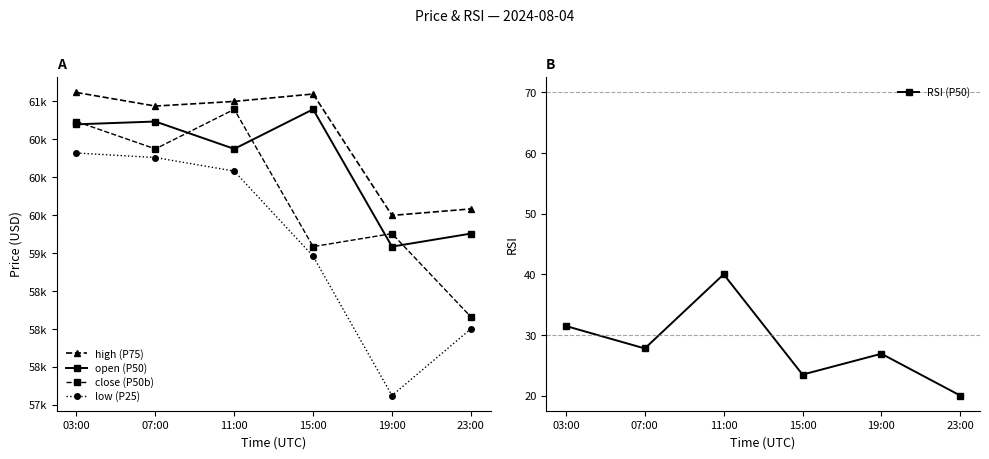

True or false: low (P25) and high (P75) intersect in this chart.

False